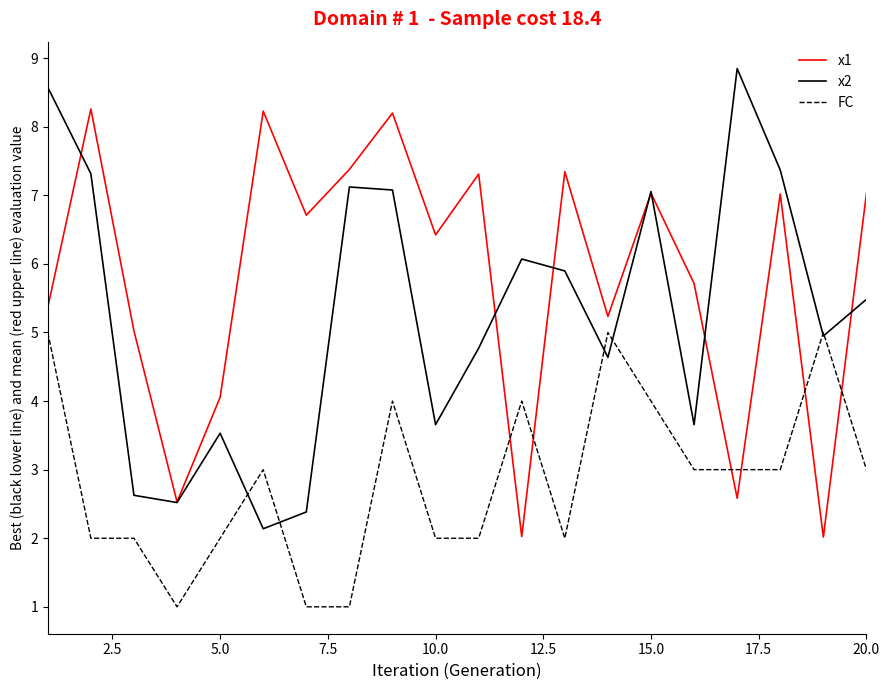

How many lines are shown in the chart?

3